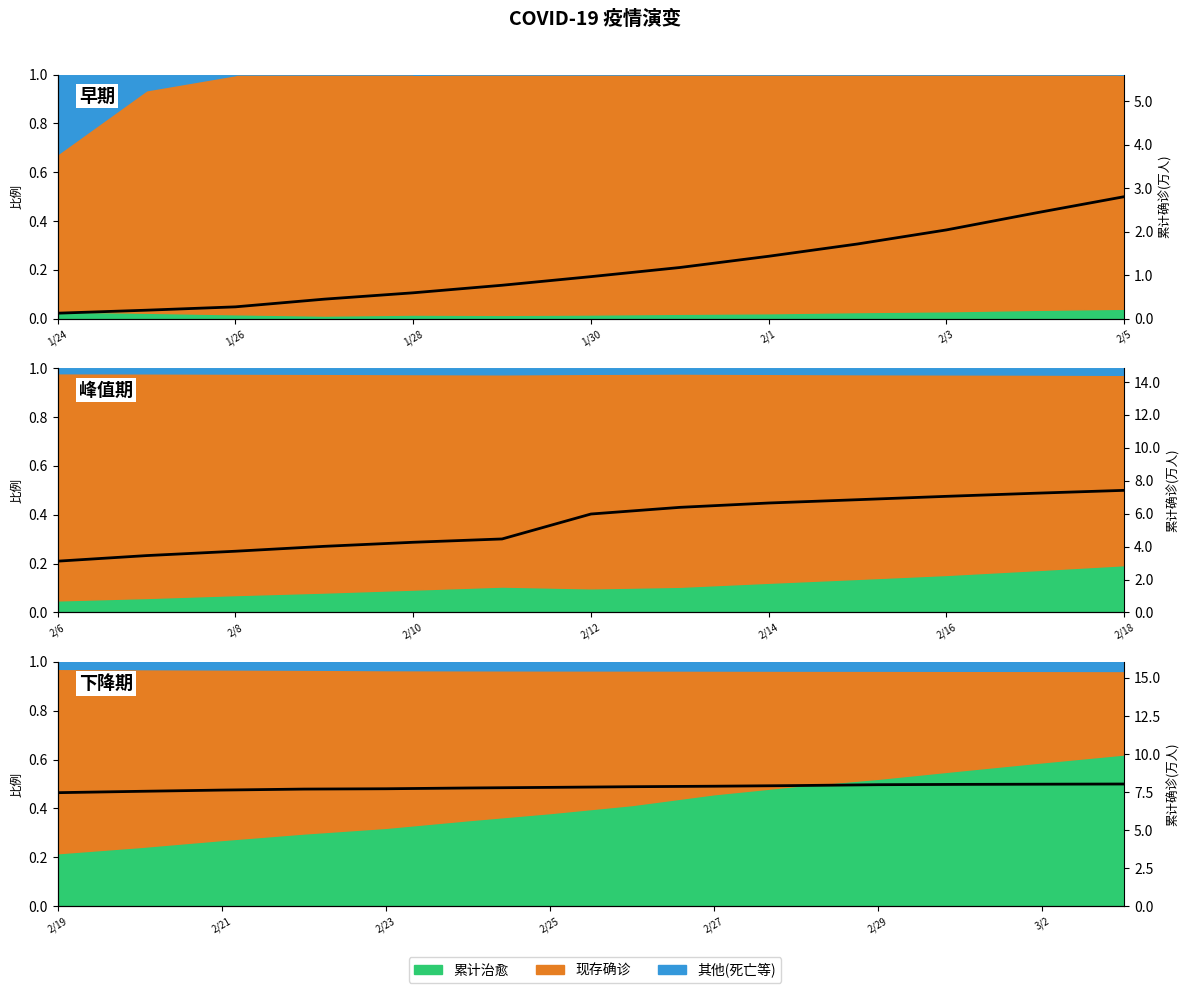

The value at 2/27 is 7.9. True or false?

True